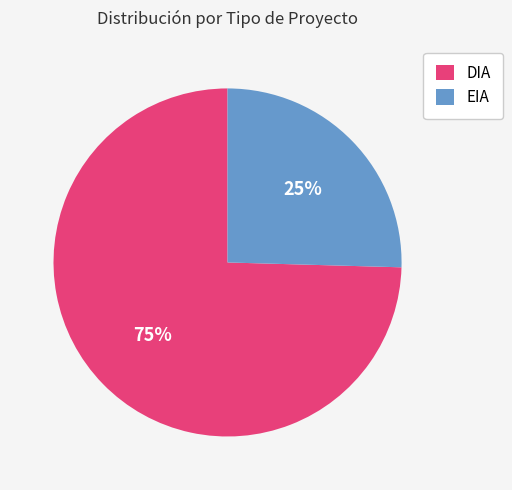

Is DIA the majority of the pie?

Yes